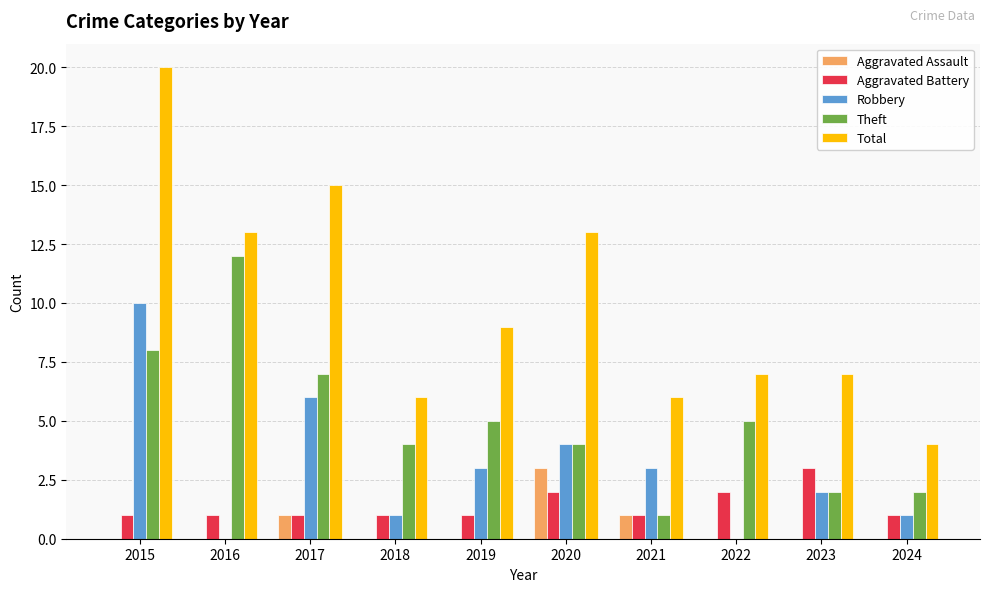

The Theft series shows 1 at 2018. True or false?

False